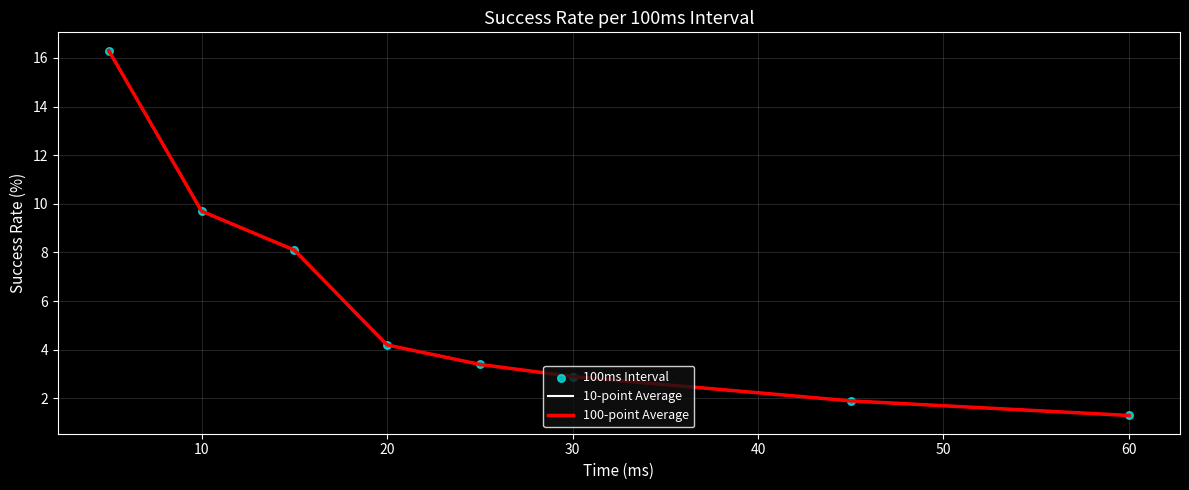

Is this an area chart (filled region under the line)?

No